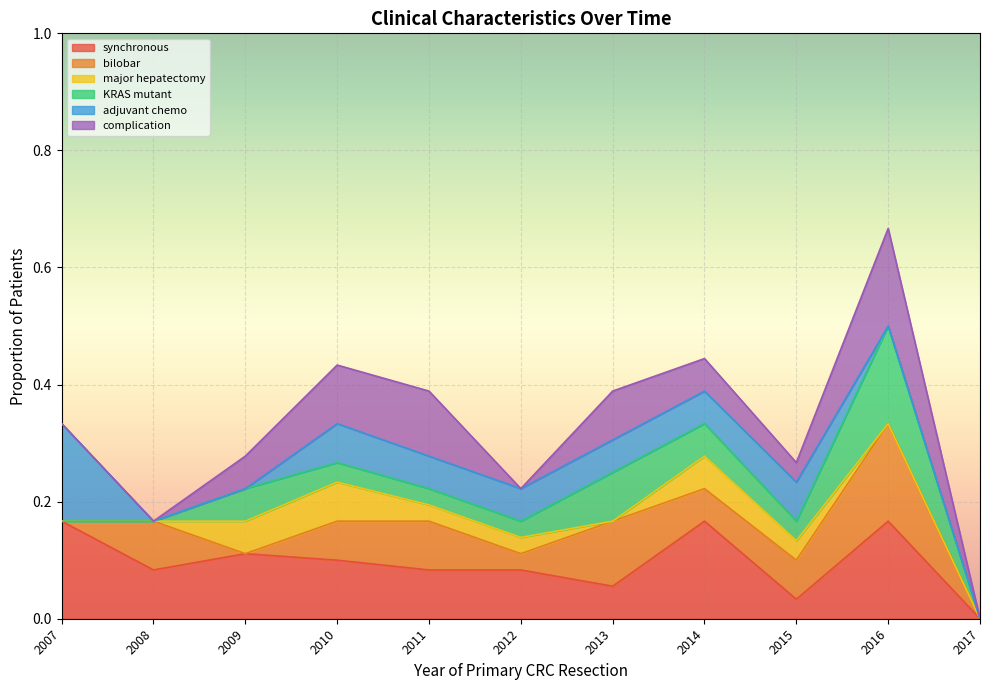

At which category is the sum across all series the highest?

2016